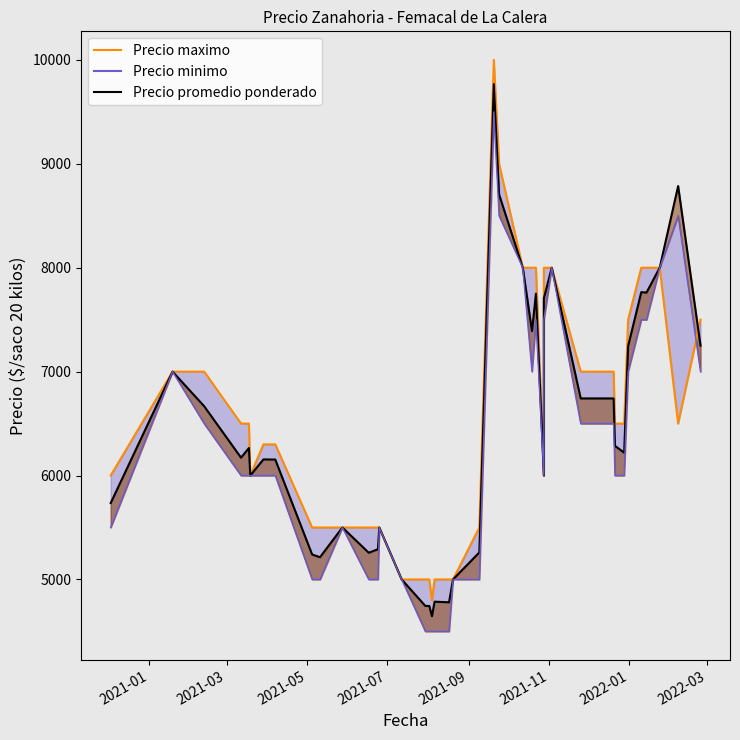

At how many categories does at least one series exceed 8255?

3